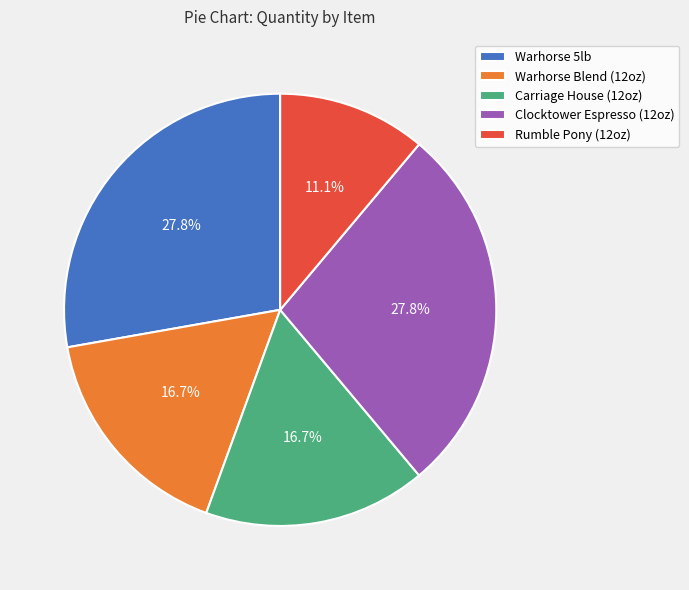

Which slice is the smallest?

Rumble Pony (12oz)